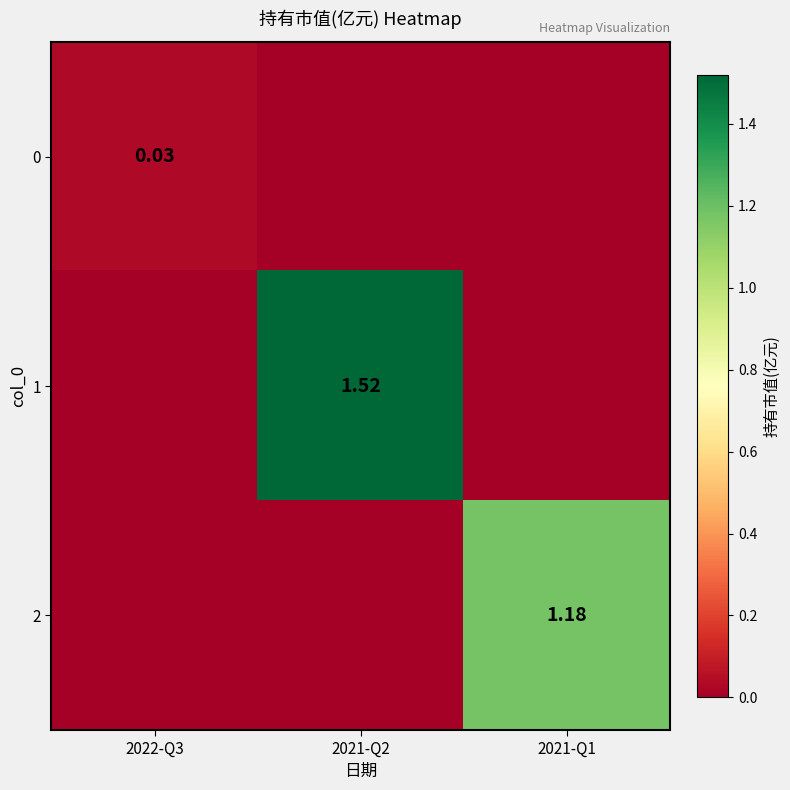

How many positive values does the 1 series have?

1